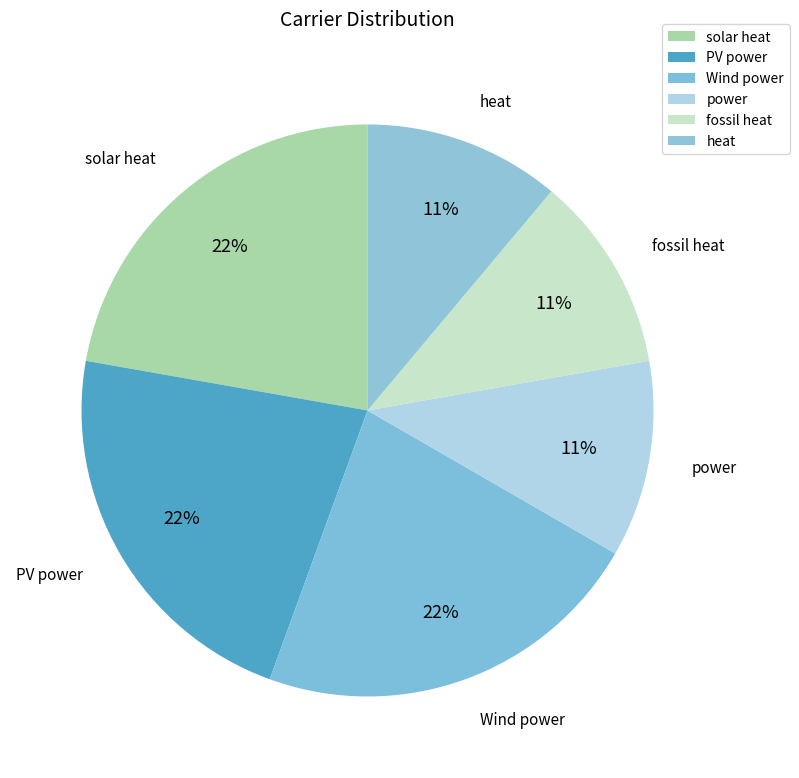

Which slice is the smallest?

power